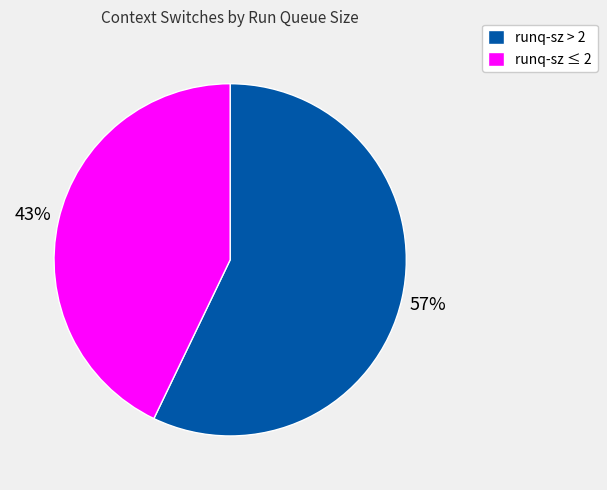

What is the largest slice in the pie chart?

runq-sz > 2